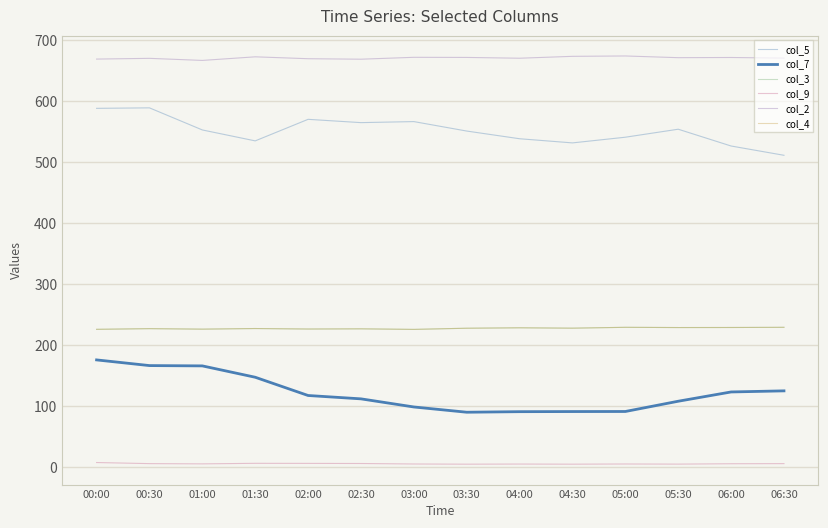

True or false: col_2 and col_9 intersect in this chart.

False